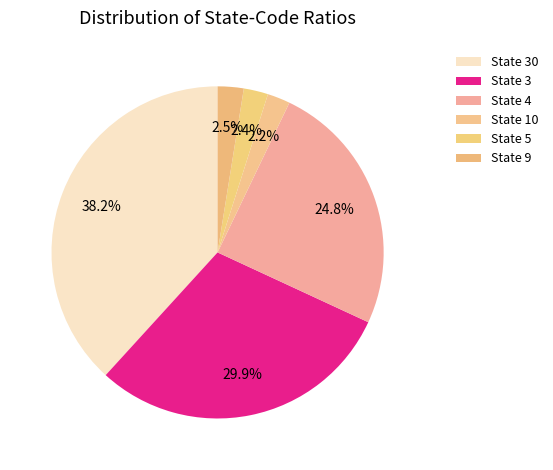

How many segments does this pie chart have?

6